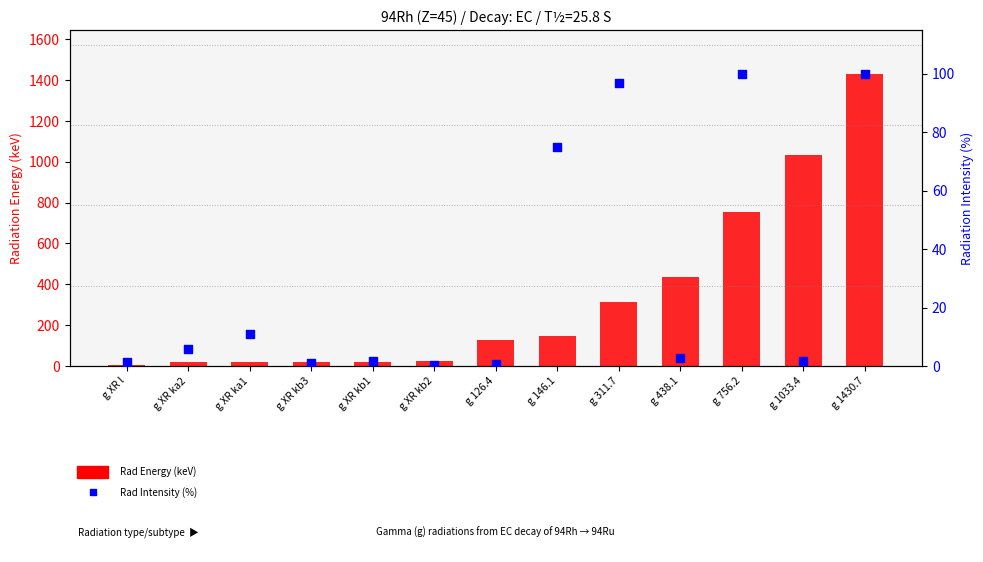

Is the value of Rad Intensity (%) at g XR ka2 greater than the value of Rad Energy (keV) at g 311.7?

No